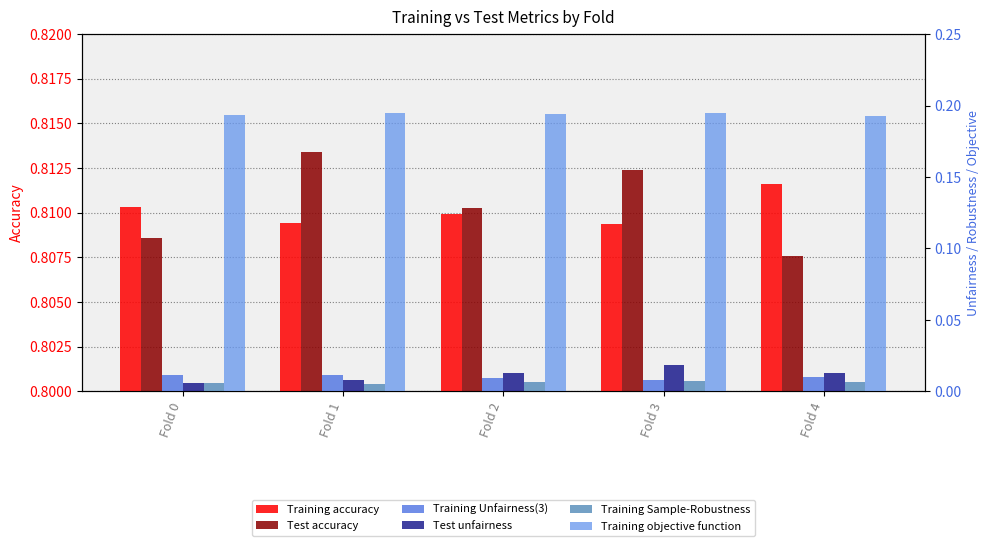

The value of Training Unfairness(3) at Fold 0 is 0.0. True or false?

True